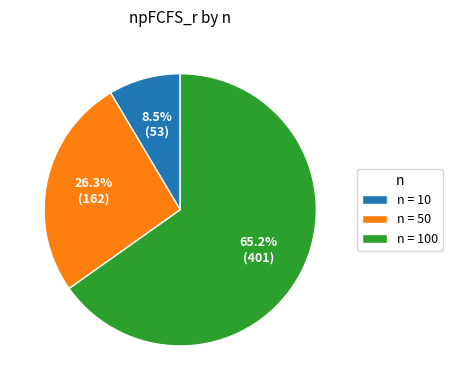

Combined, what portion of the pie is n = 50 and n = 10?

34.8%